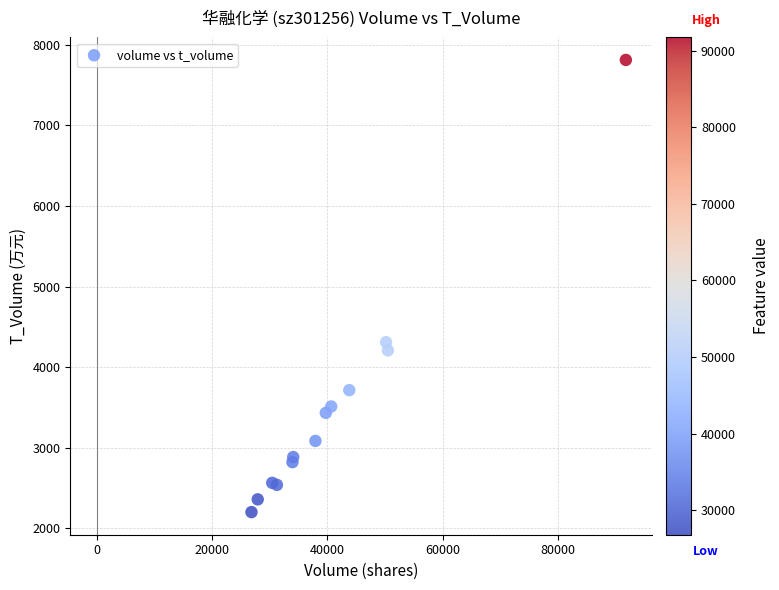

What Y value in the scatter plot is closest to 5007?

4311